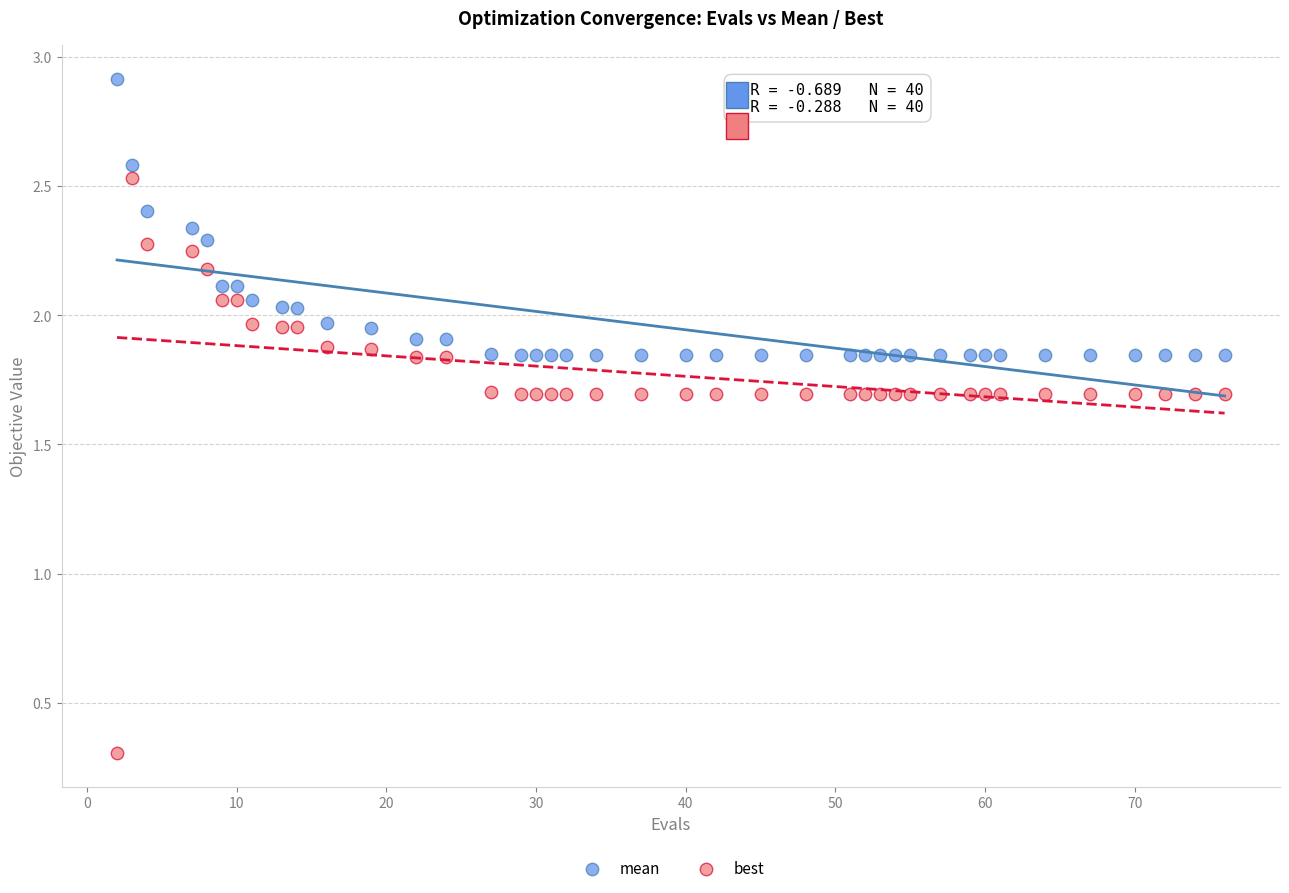

Which series reaches the maximum Y coordinate?

mean